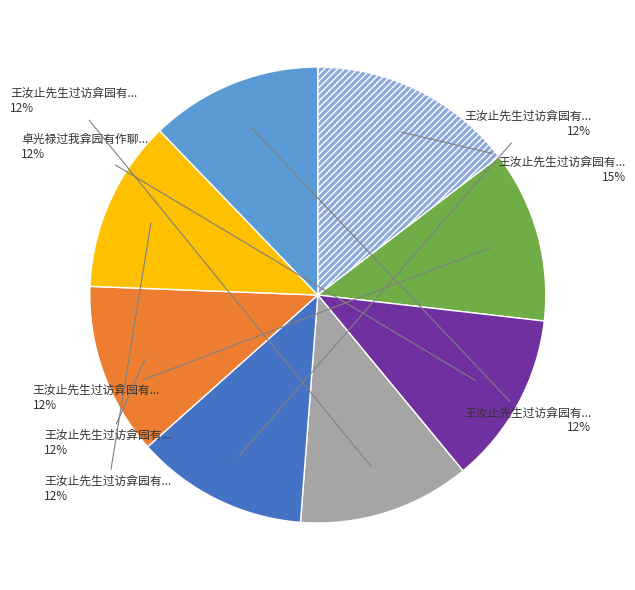

How many slices are in this pie chart?

8